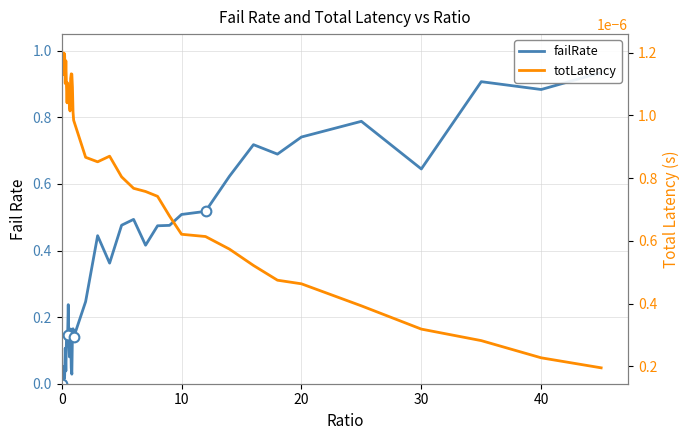

What is the difference between the maximum and minimum values in the failRate series?

0.9